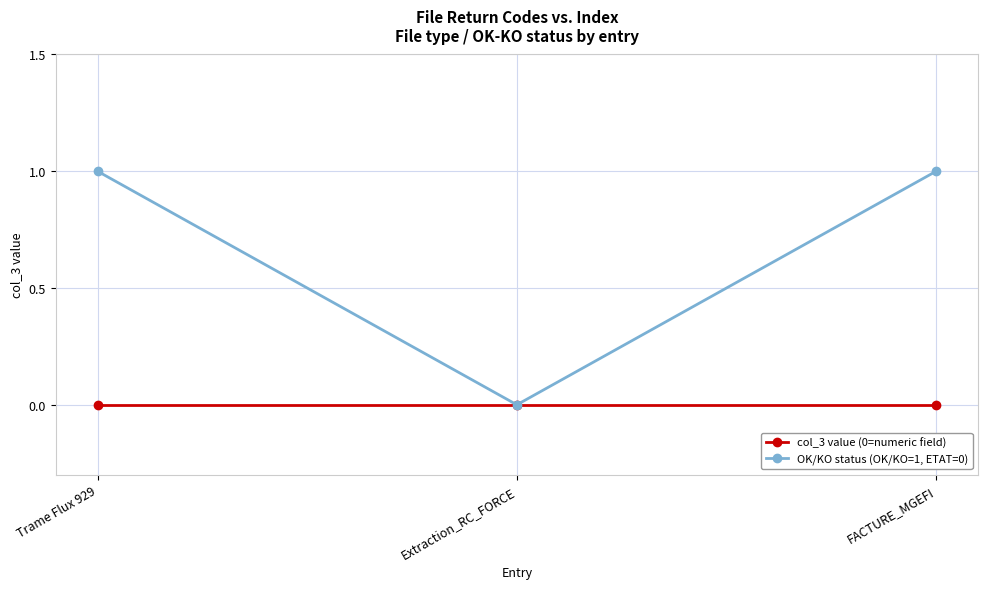

List the series in order of their overall mean, lowest first.

col_3 value (0=numeric field), OK/KO status (OK/KO=1, ETAT=0)